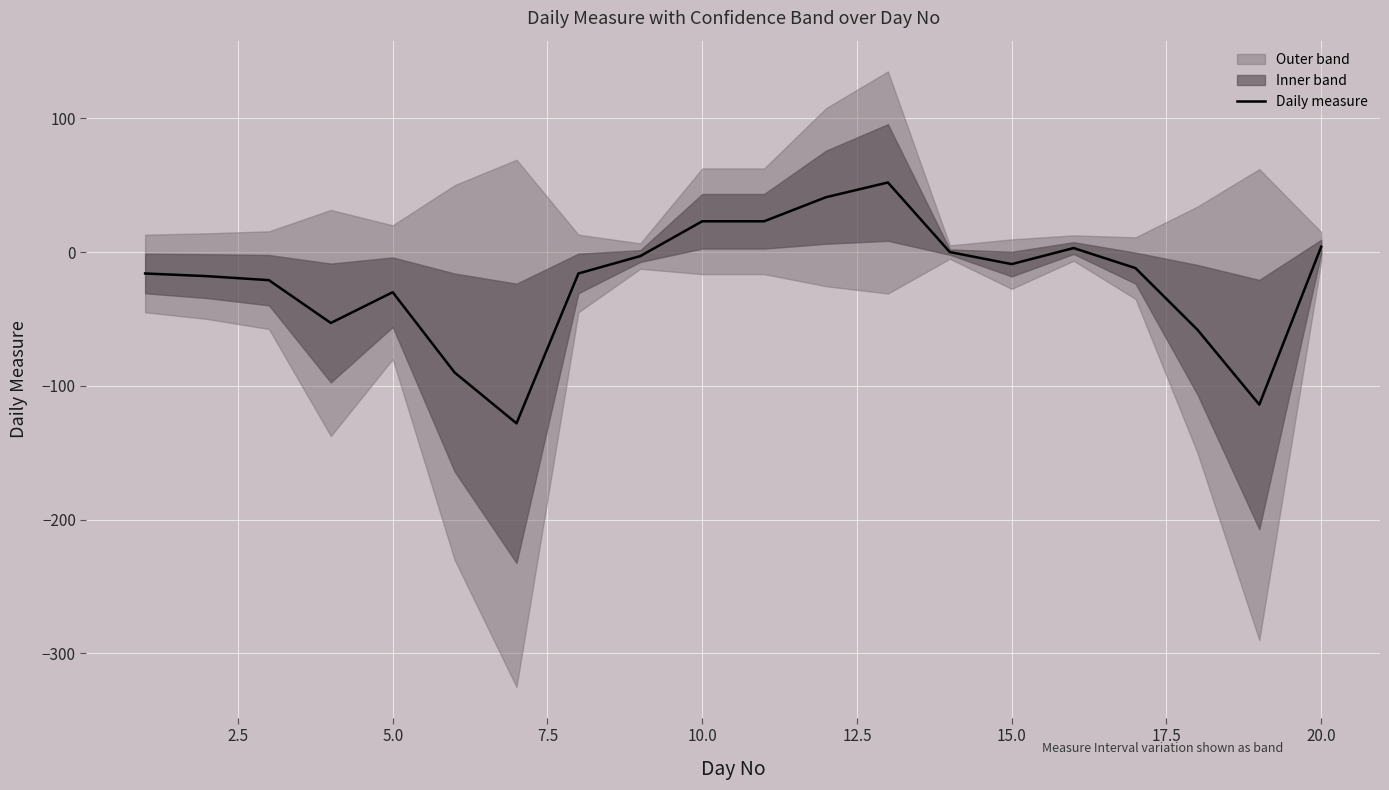

How many values are below -12?

10